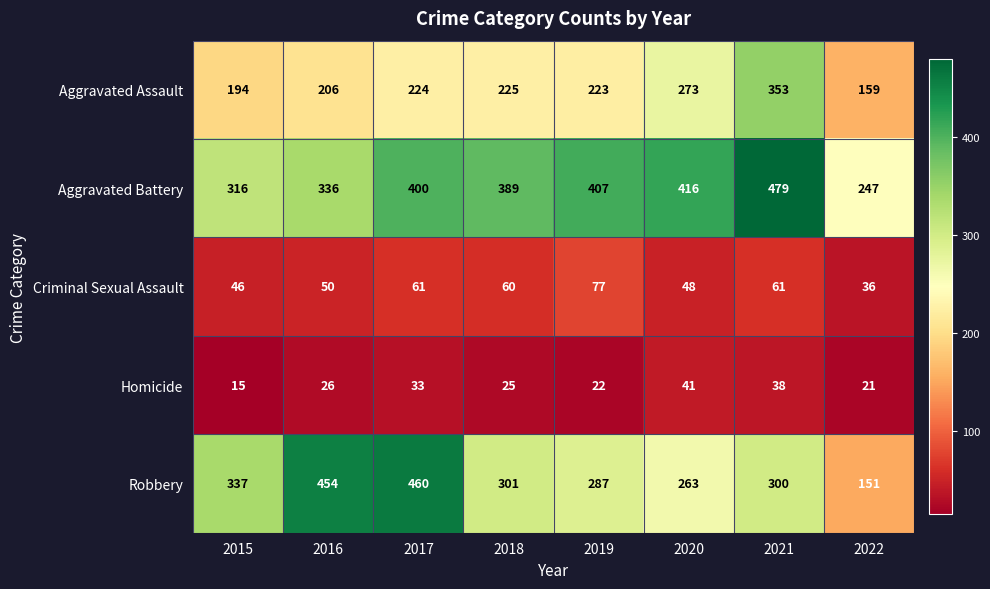

At 2017, list the series in order from smallest to largest.

Homicide, Criminal Sexual Assault, Aggravated Assault, Aggravated Battery, Robbery